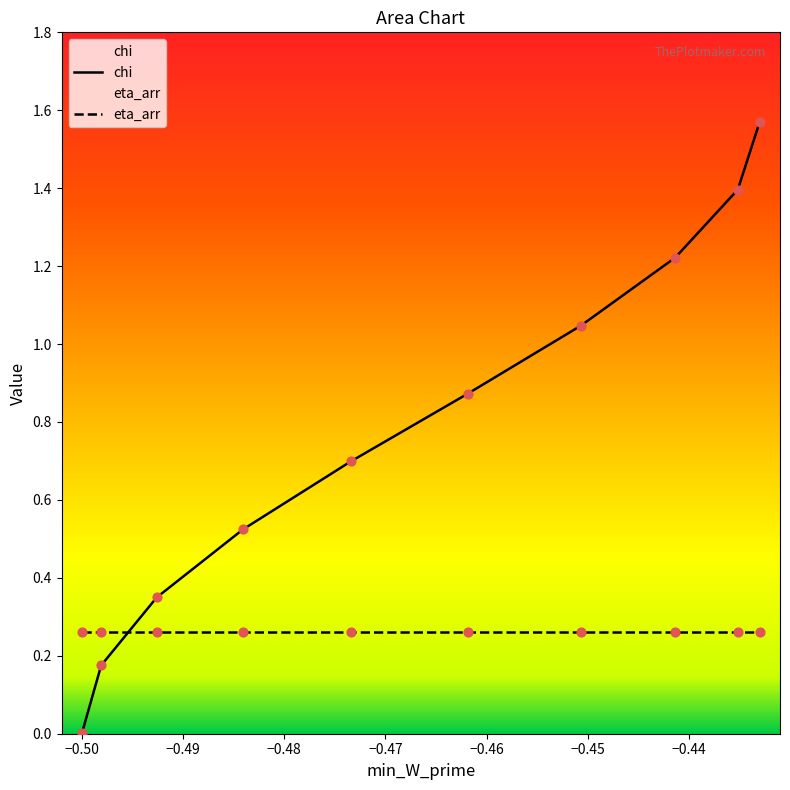

Which series reaches the minimum Y coordinate?

chi